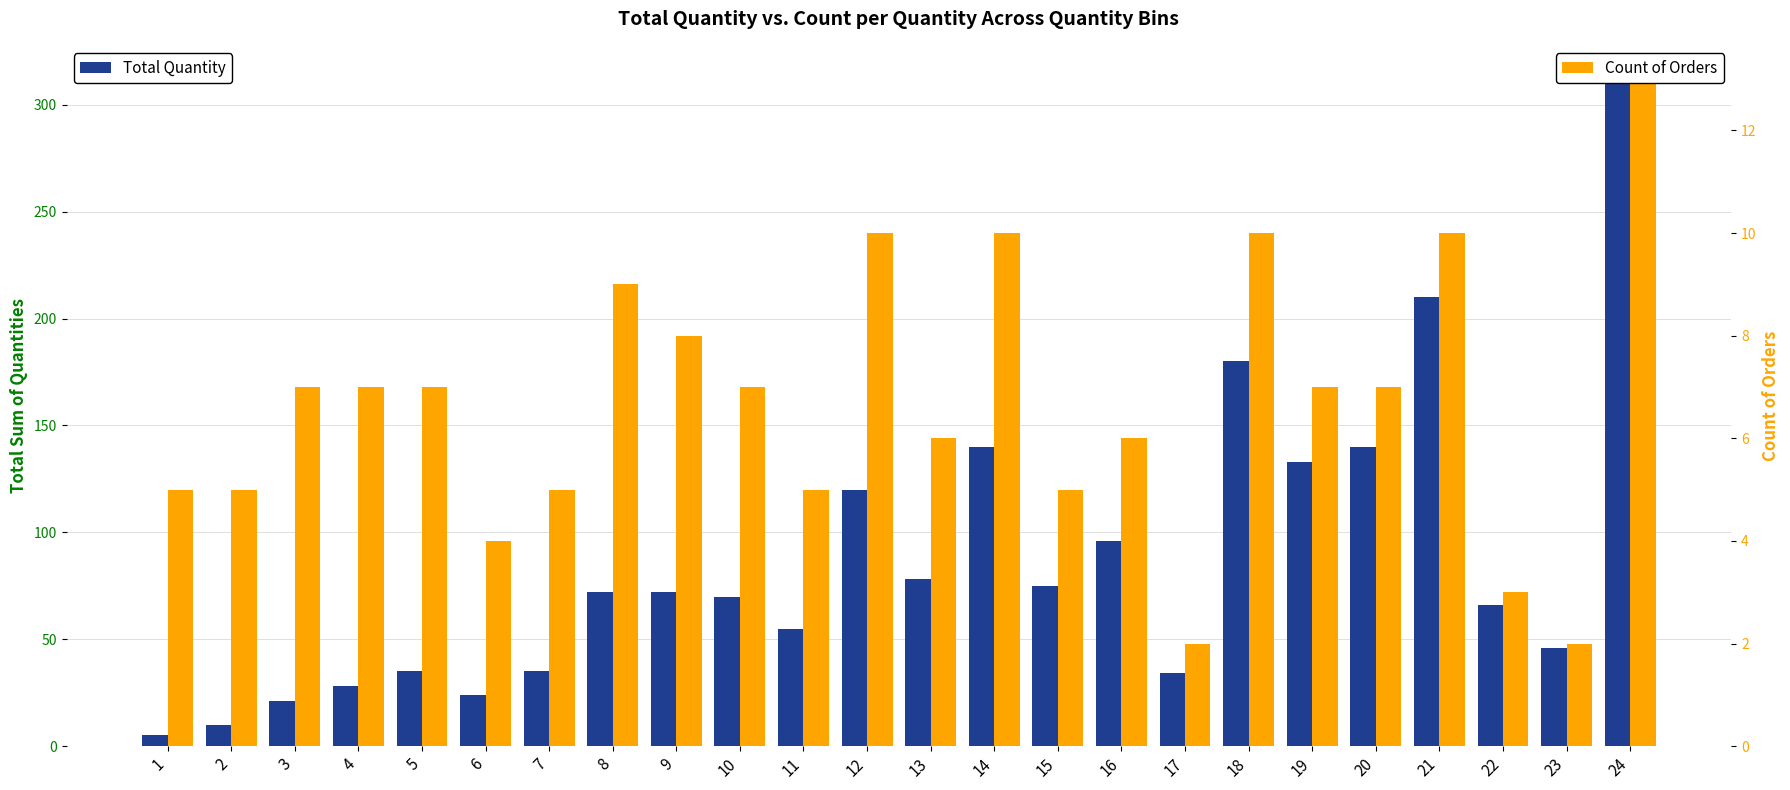

Reading right to left, list all the values displayed in this chart.

Total Quantity: 312	46	66	210	140	133	180	34	96	75	140	78	120	55	70	72	72	35	24	35	28	21	10	5
Count of Orders: 13	2	3	10	7	7	10	2	6	5	10	6	10	5	7	8	9	5	4	7	7	7	5	5